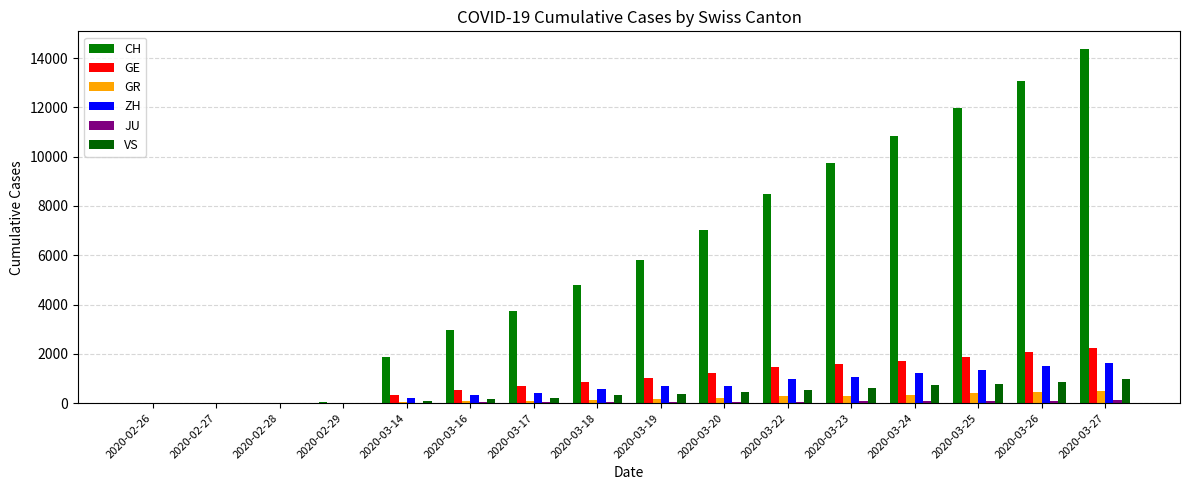

What is the total value across all series at 2020-03-26?

18017